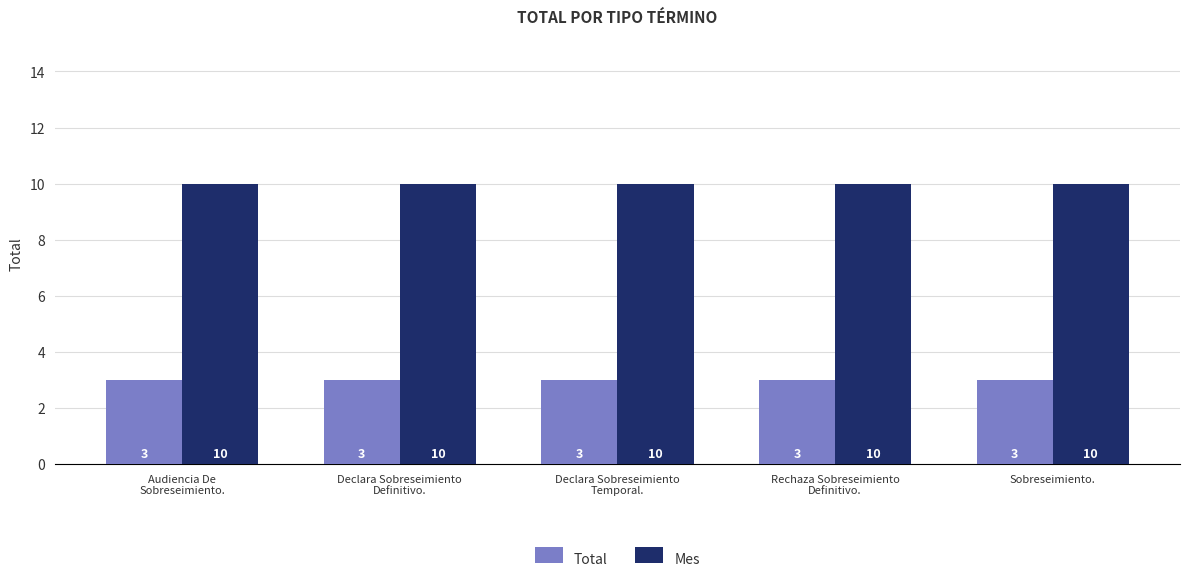

Are the bars grouped side by side (vs. stacked)?

Yes